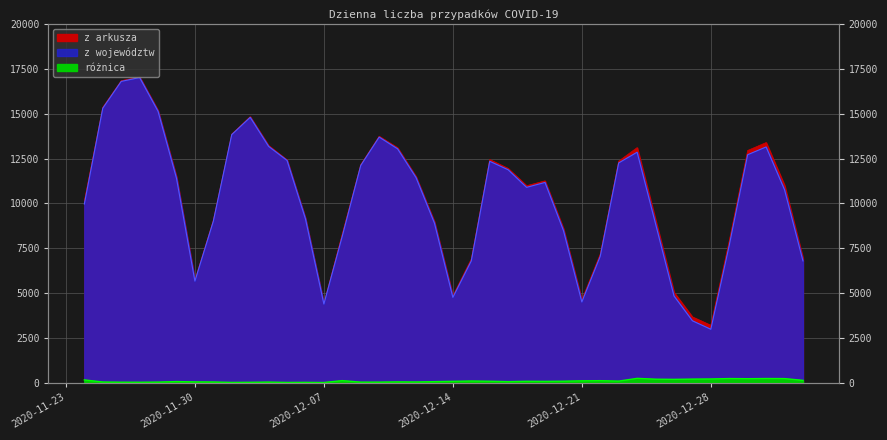

Where is z arkusza nearest to the value 10135?

2020-11-24